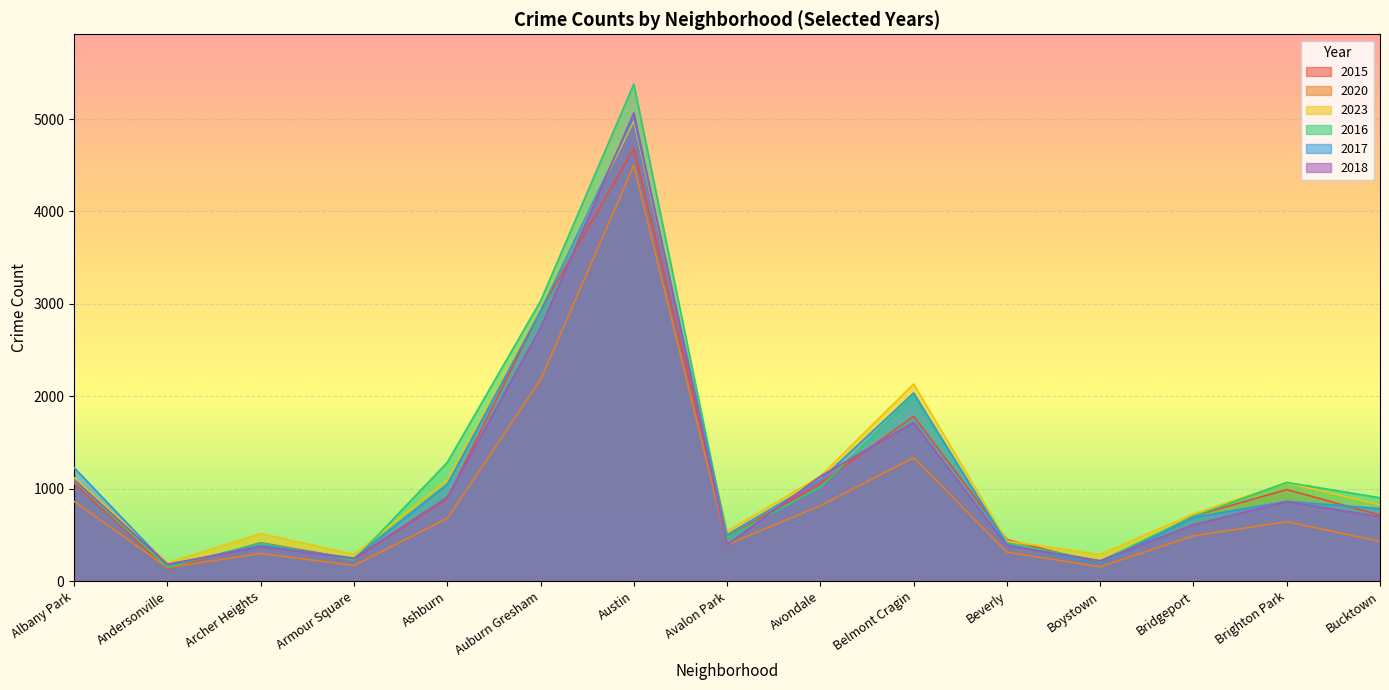

Rank the series by their maximum value, from lowest to highest.

2020, 2015, 2023, 2017, 2018, 2016